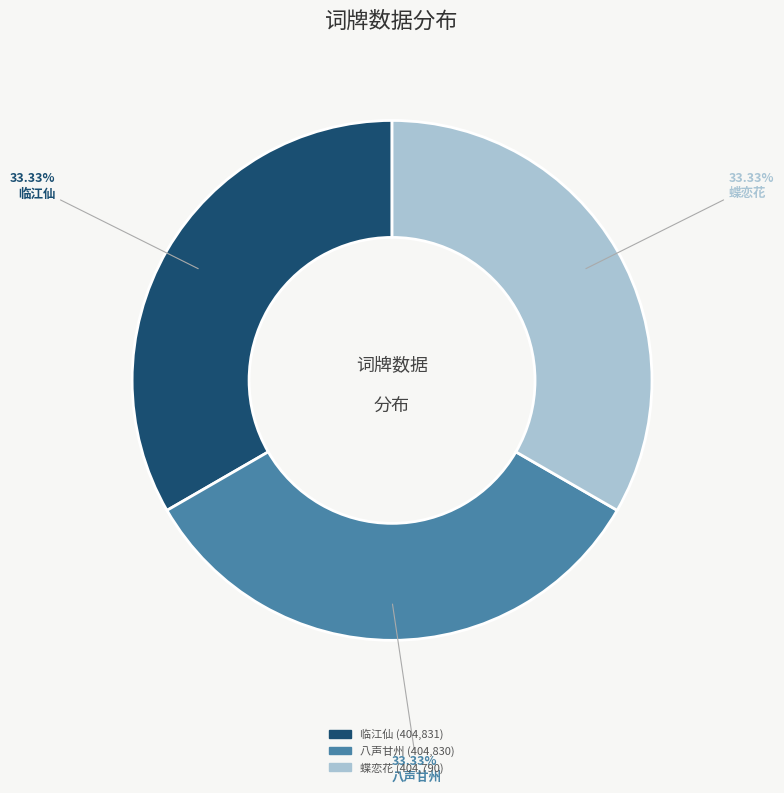

How many segments does this pie chart have?

3